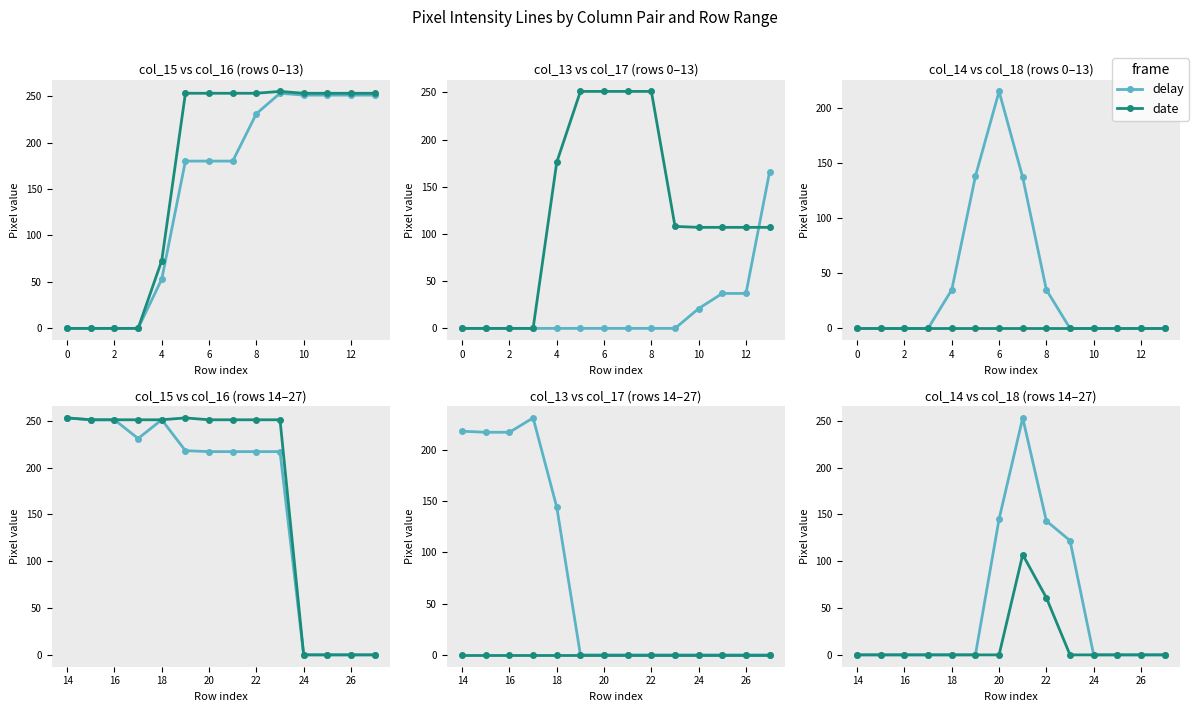

Which series has the largest range (max minus min)?

delay